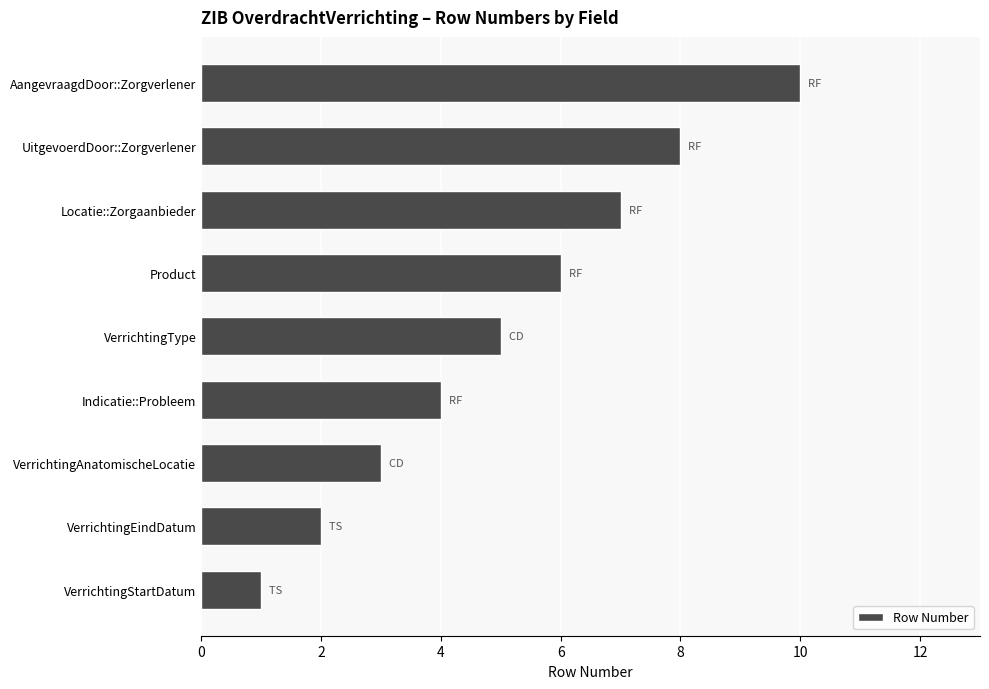

What is the ratio of the value at VerrichtingAnatomischeLocatie to the value at VerrichtingType?

0.6